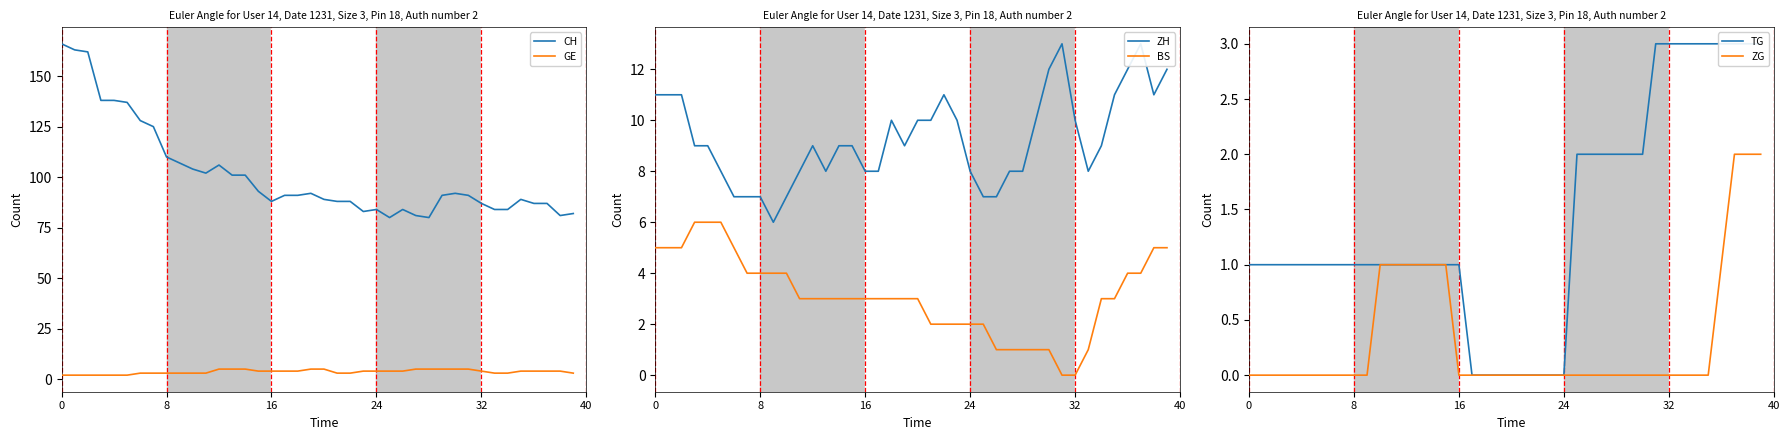

What are all the series names shown in the legend?

CH, GE, ZH, BS, TG, ZG